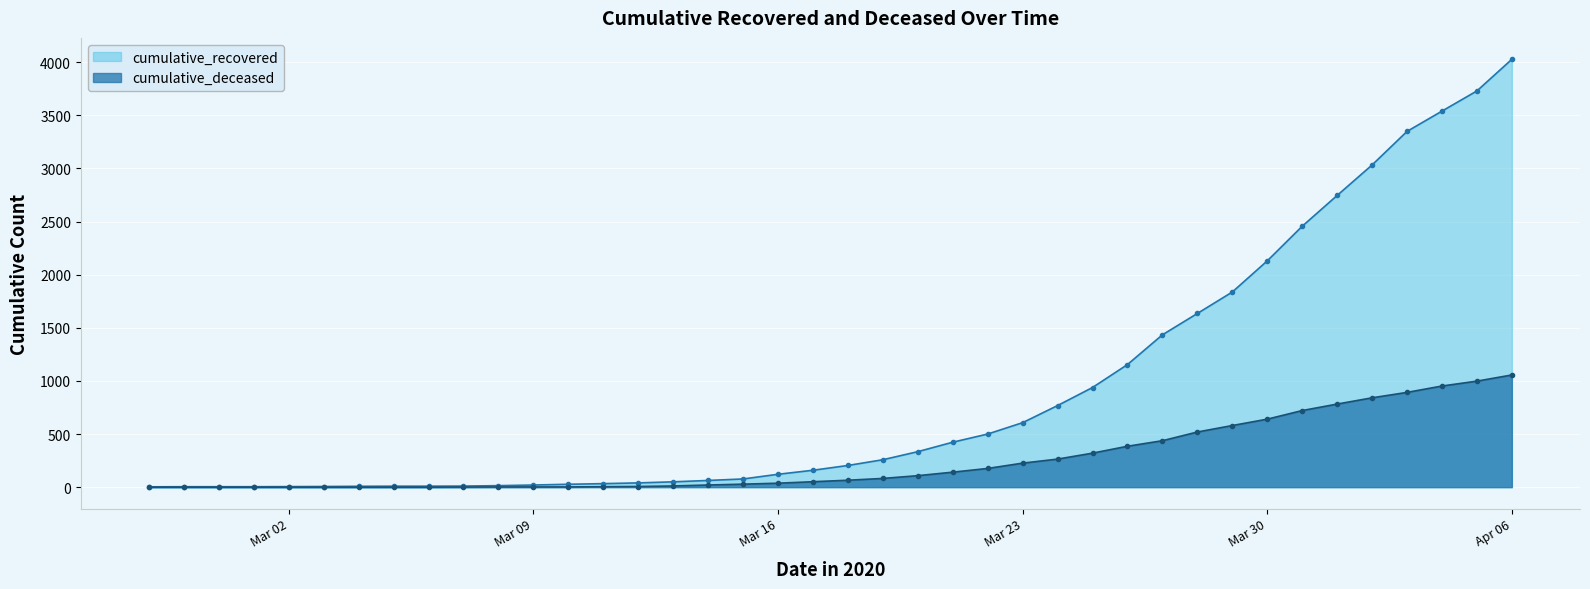

Rank the series at Mar 23 from lowest to highest value.

cumulative_deceased, cumulative_recovered